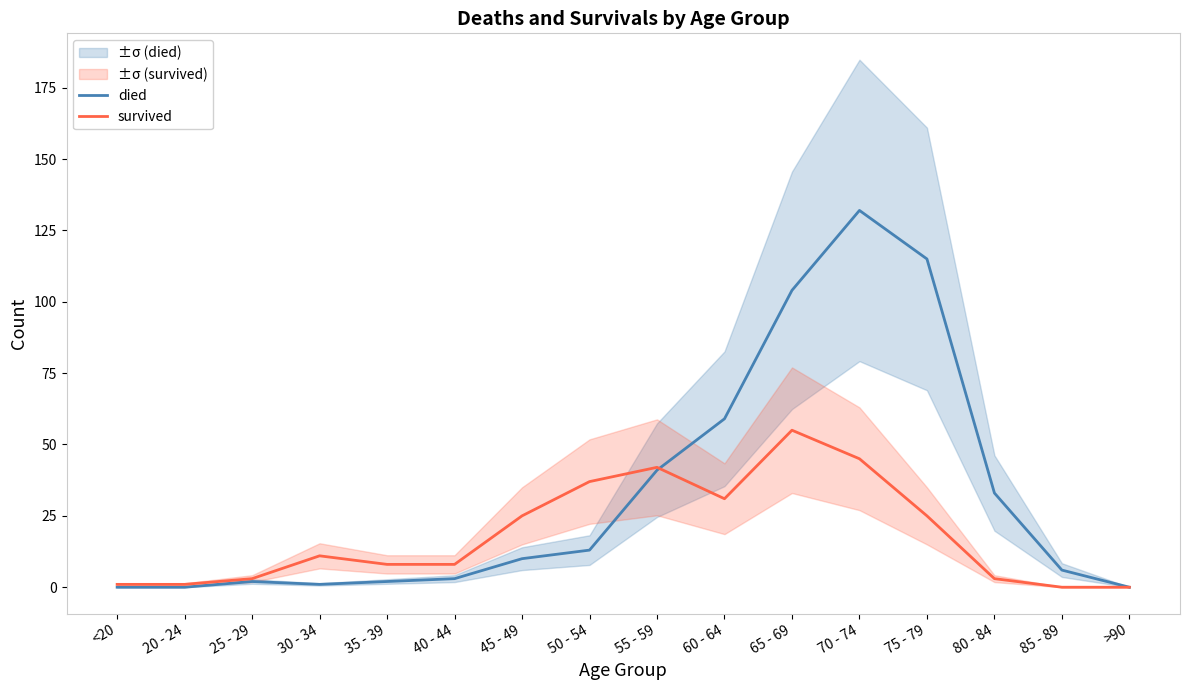

How many data points in died are less than 10?

8